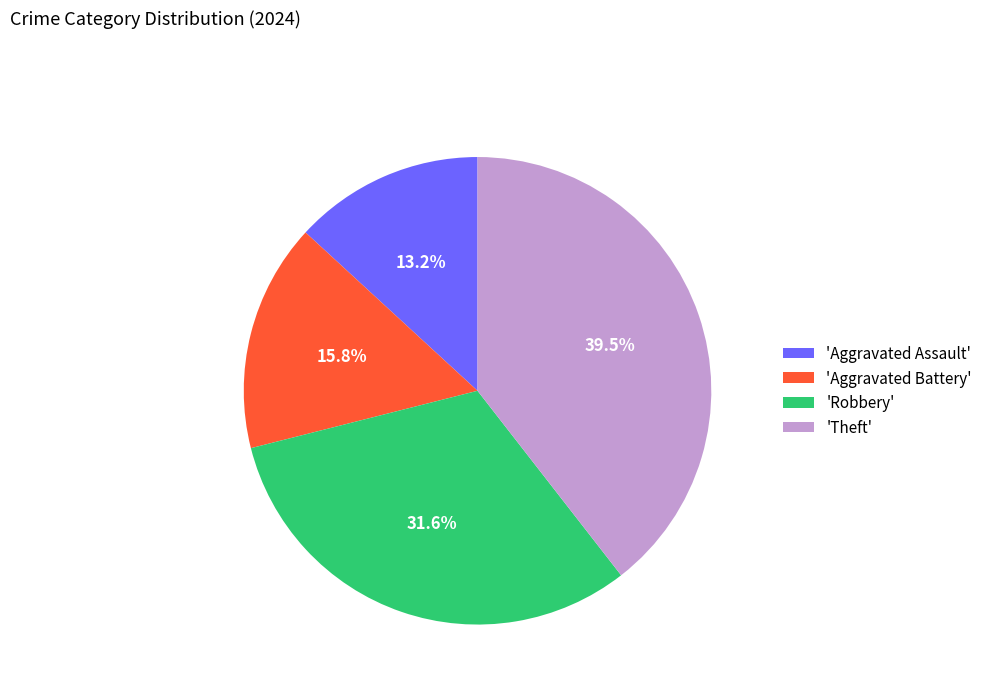

Rank the categories by value from lowest to highest.

'Aggravated Assault', 'Aggravated Battery', 'Robbery', 'Theft'